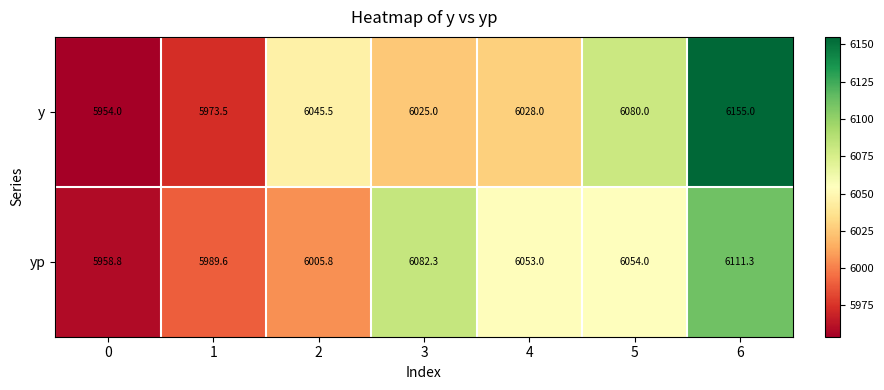

Reading right to left, list all the values displayed in this chart.

y: 6155.0	6080.0	6028.0	6025.0	6045.5	5973.5	5954.0
yp: 6111.3	6054.0	6053.0	6082.3	6005.8	5989.6	5958.8